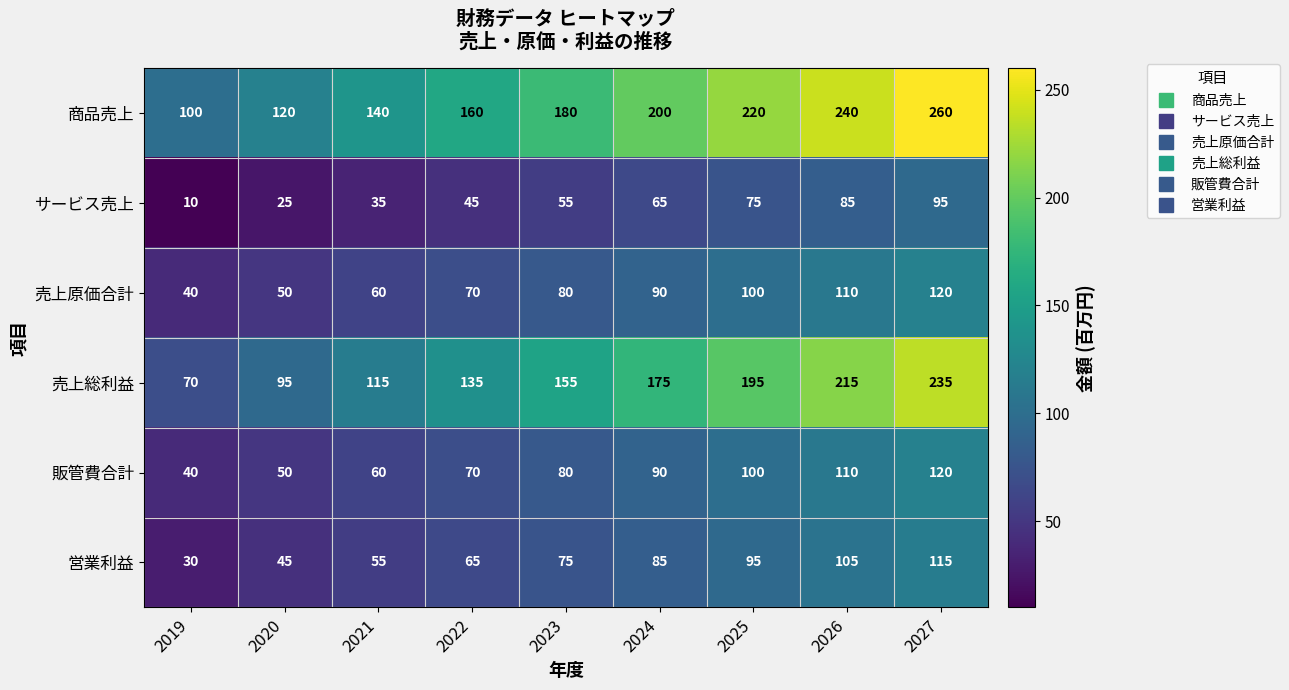

What is the difference between the maximum and second lowest values in the 売上原価合計 series?

70